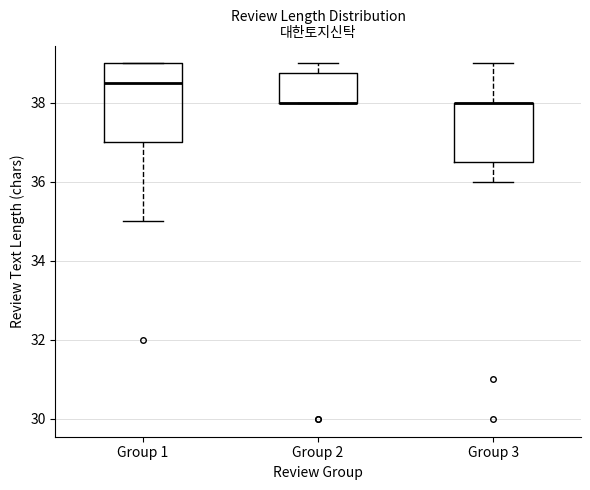

Where is the upper edge of the box for Group 2 on the y-axis? The values are not printed on the chart, so give them approximately, as read against the axis.

38.8